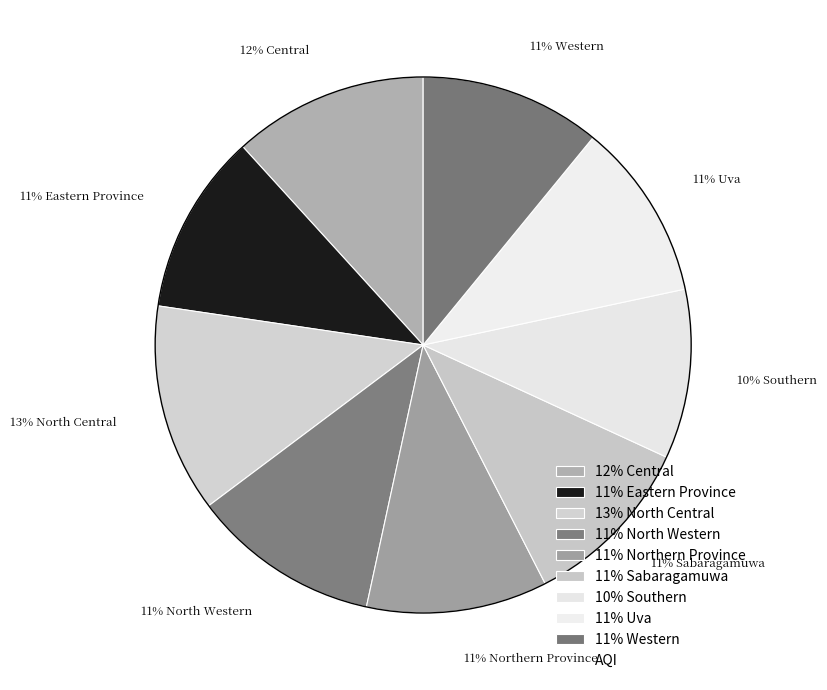

How many slices are in this pie chart?

9